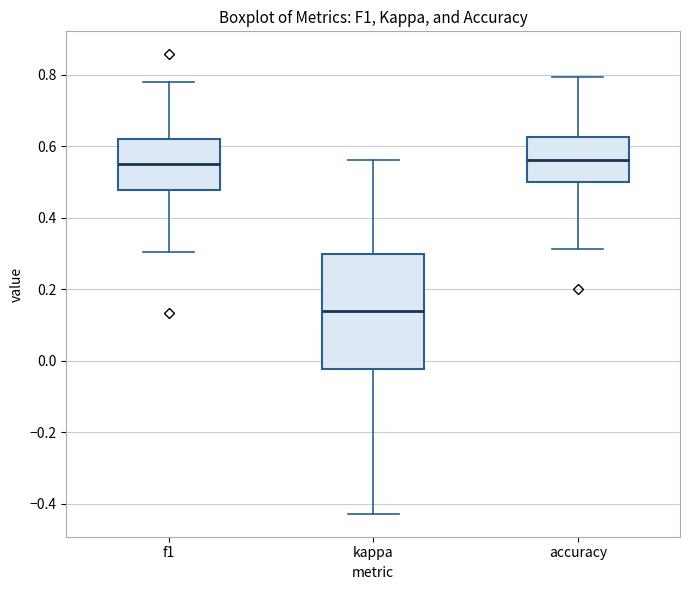

Reading left to right, transcribe this box plot: for each box, give where its median line is, the range the box spans, and where its two whiskers end, as read against the y-axis. The values are not printed on the chart, so give them approximately, as read against the axis.

f1: median 0.56, box 0.48 to 0.62, whiskers 0.30 to 0.78
kappa: median 0.14, box -0.02 to 0.30, whiskers -0.42 to 0.56
accuracy: median 0.56, box 0.50 to 0.62, whiskers 0.32 to 0.80